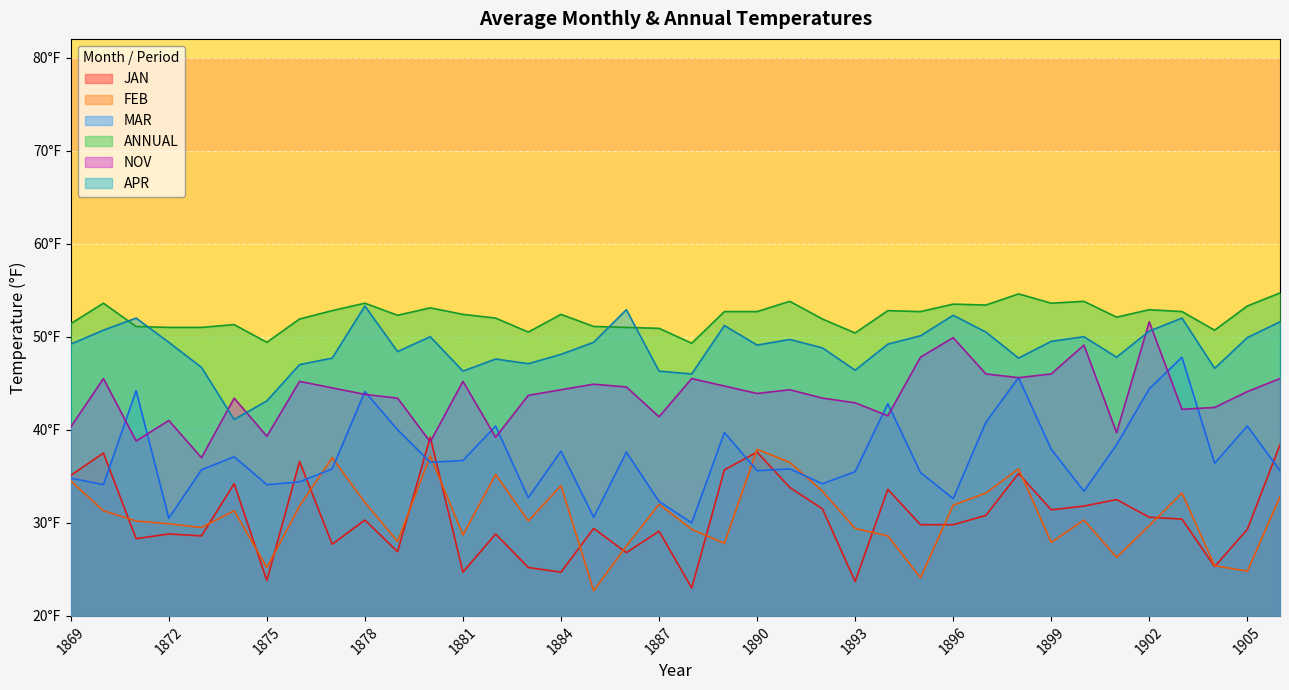

Reading left to right, transcribe all the data shown in this chart.

JAN: 35.1	37.5	28.3	28.8	28.6	34.2	23.8	36.6	27.7	30.3	26.9	39.2	24.7	28.8	25.2	24.7	29.4	26.8	29.1	23.0	35.7	37.6	33.8	31.5	23.7	33.6	29.8	29.8	30.8	35.3	31.4	31.8	32.5	30.6	30.4	25.3	29.3	38.4
FEB: 34.5	31.3	30.2	29.9	29.5	31.3	25.2	31.8	37.0	32.2	28.0	37.2	28.7	35.2	30.2	34.0	22.7	27.5	32.0	29.3	27.8	37.9	36.5	33.4	29.4	28.6	24.1	31.9	33.2	35.8	27.9	30.3	26.3	29.7	33.2	25.4	24.8	32.8
MAR: 34.8	34.1	44.2	30.5	35.7	37.1	34.1	34.4	35.8	44.1	40.0	36.5	36.7	40.4	32.7	37.7	30.6	37.6	32.3	30.0	39.7	35.6	35.8	34.2	35.5	42.8	35.4	32.6	40.8	45.6	37.9	33.4	38.4	44.4	47.8	36.4	40.4	35.6
ANNUAL: 51.4	53.6	51.1	51.0	51.0	51.3	49.4	51.9	52.8	53.6	52.3	53.1	52.4	52.0	50.5	52.4	51.1	51.0	50.9	49.3	52.7	52.7	53.8	51.9	50.4	52.8	52.7	53.5	53.4	54.6	53.6	53.8	52.1	52.9	52.7	50.7	53.3	54.7
NOV: 40.3	45.5	38.8	41.0	37.0	43.4	39.3	45.2	44.5	43.8	43.4	38.7	45.2	39.2	43.7	44.3	44.9	44.6	41.4	45.5	44.7	43.9	44.3	43.4	42.9	41.5	47.8	49.9	46.0	45.6	46.0	49.1	39.7	51.6	42.2	42.4	44.1	45.5
APR: 49.2	50.7	52.0	49.4	46.7	41.1	43.1	47.0	47.7	53.3	48.4	50.0	46.3	47.6	47.1	48.1	49.4	52.9	46.3	46.0	51.2	49.1	49.7	48.8	46.4	49.2	50.1	52.3	50.5	47.7	49.5	50.0	47.8	50.6	52.0	46.6	49.9	51.6